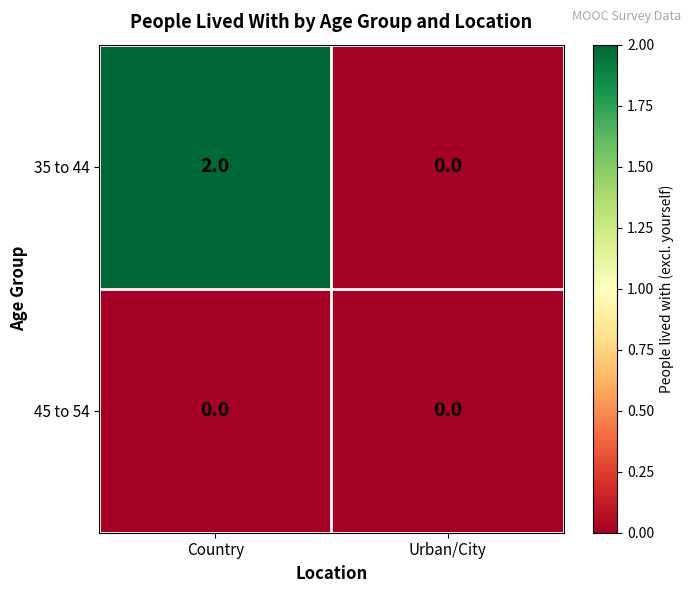

Which series changed the most between Country and Urban/City?

35 to 44